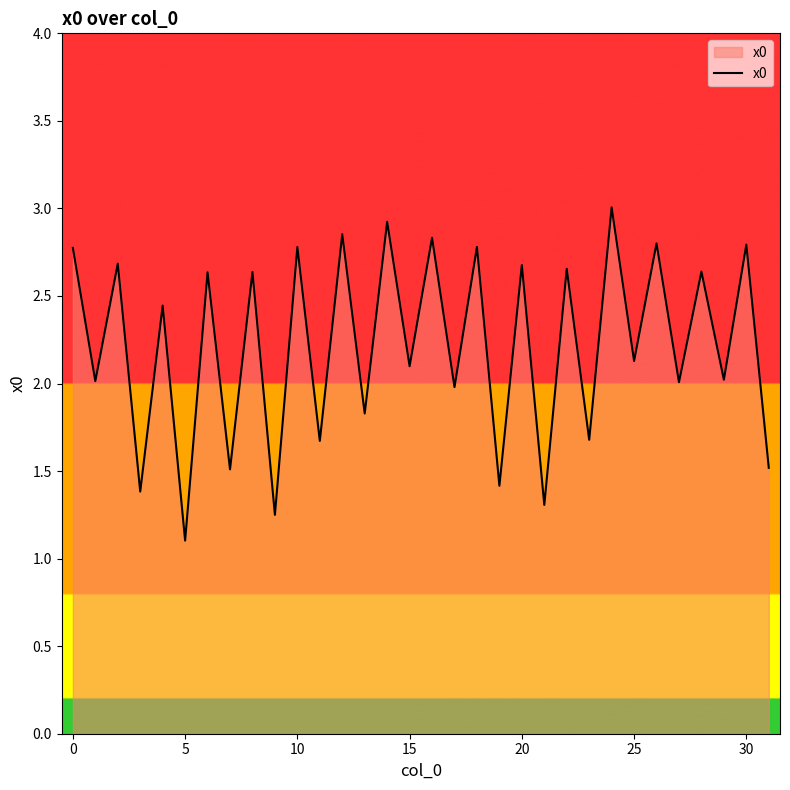

How many interior local valleys (lower than both neighbors) does the data have?

15